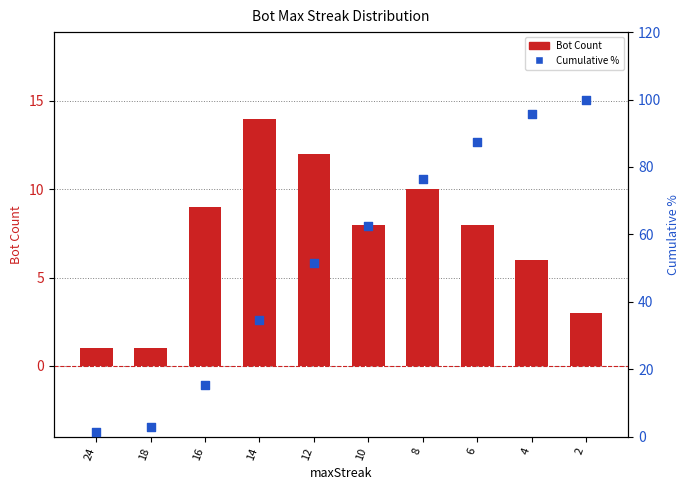

Which series reaches the maximum Y coordinate?

Cumulative %